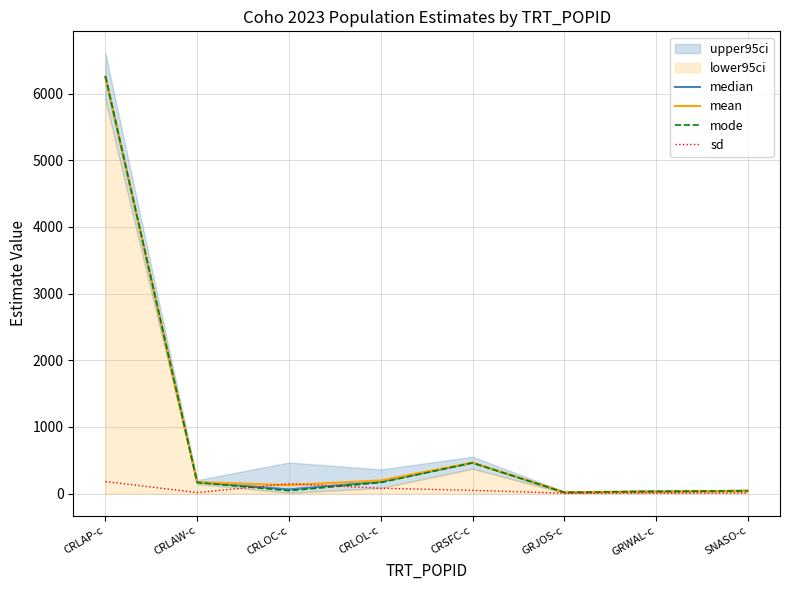

Is the value of mode at CRLAW-c greater than the value of median at CRSFC-c?

No